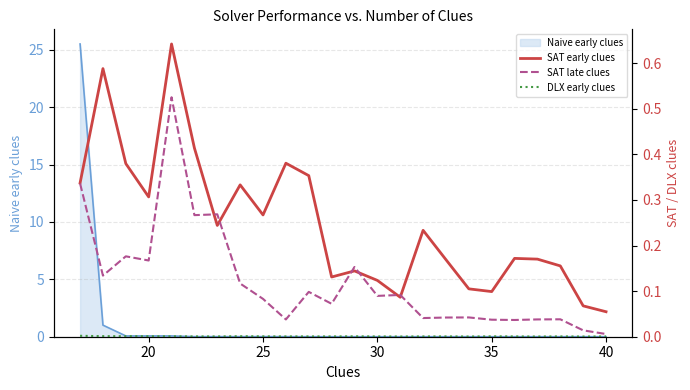

True or false: SAT early clues and DLX early clues intersect in this chart.

False